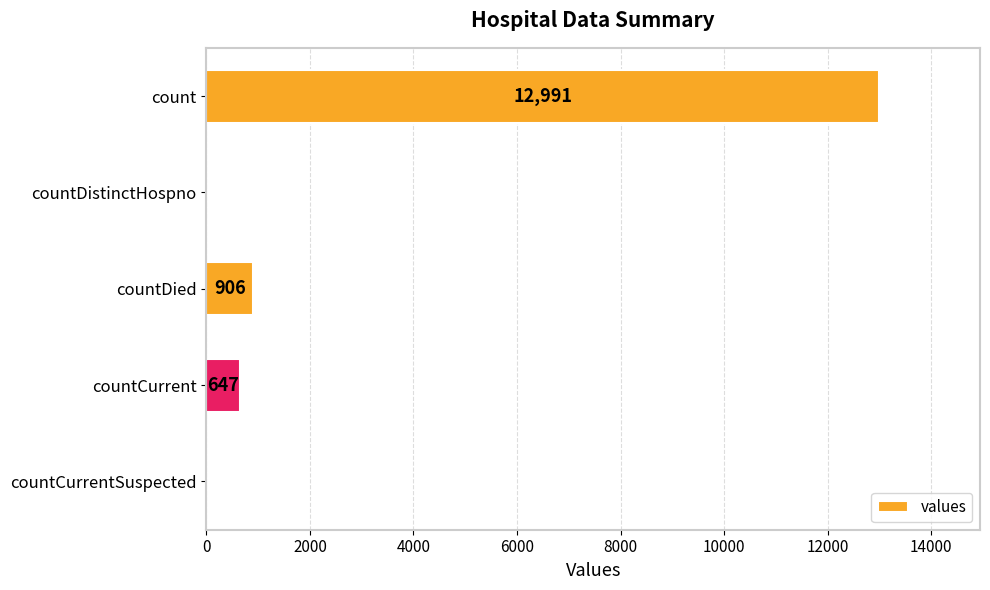

What is the sum of all values?

14544